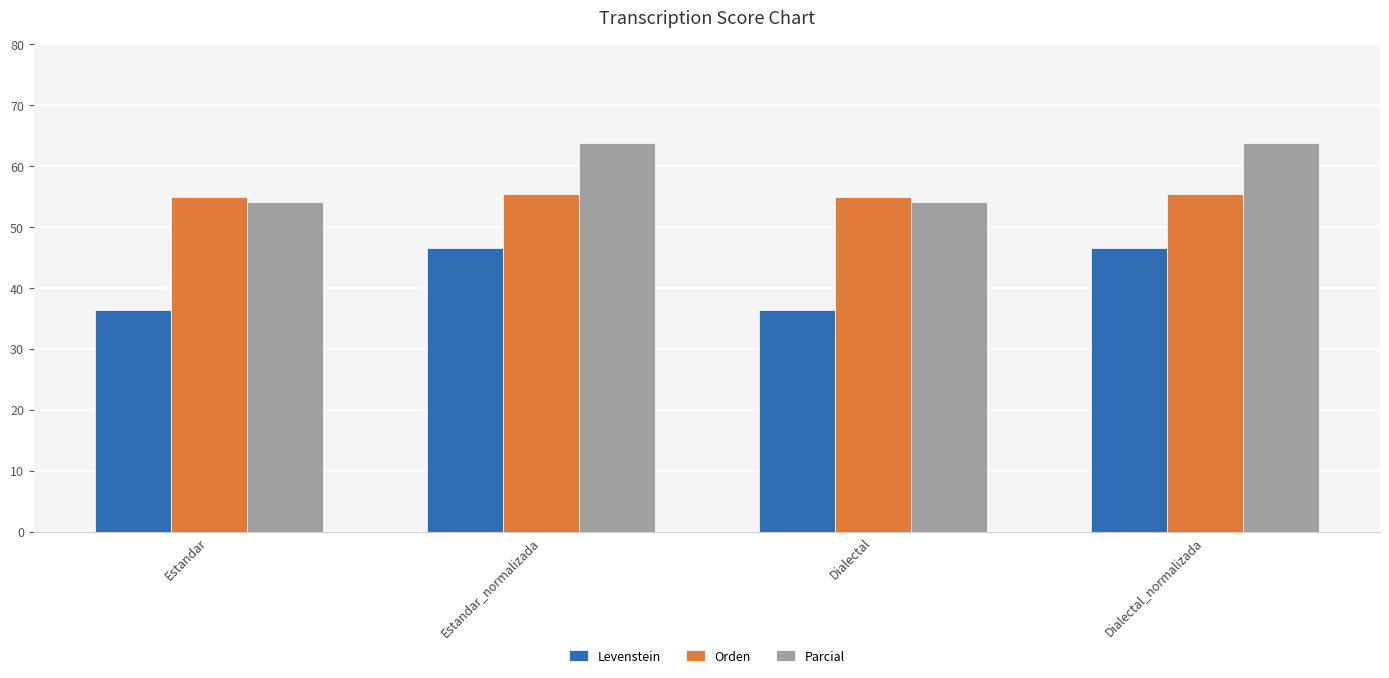

Reading left to right, extract all data points from this chart.

Levenstein: 36.4	46.6	36.4	46.6
Orden: 54.9	55.4	54.9	55.4
Parcial: 54.2	63.8	54.2	63.8